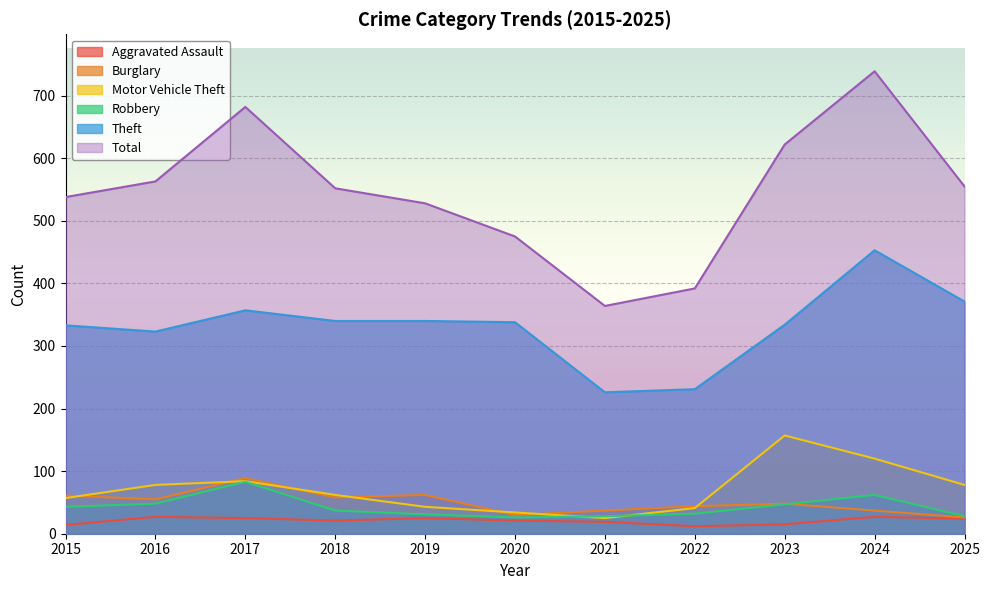

What is the value of the Burglary point at the 10th from the left?

37